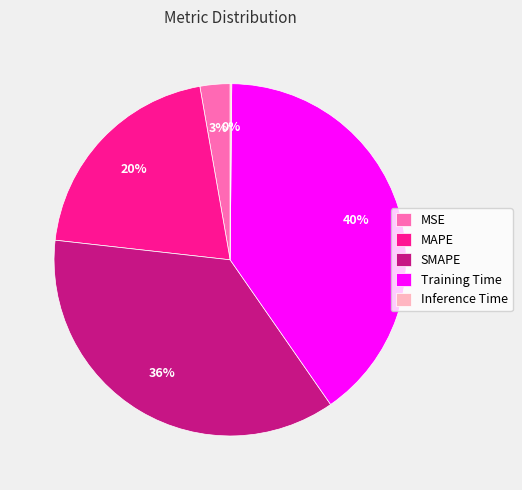

Is there any slice that represents more than half of the pie?

No